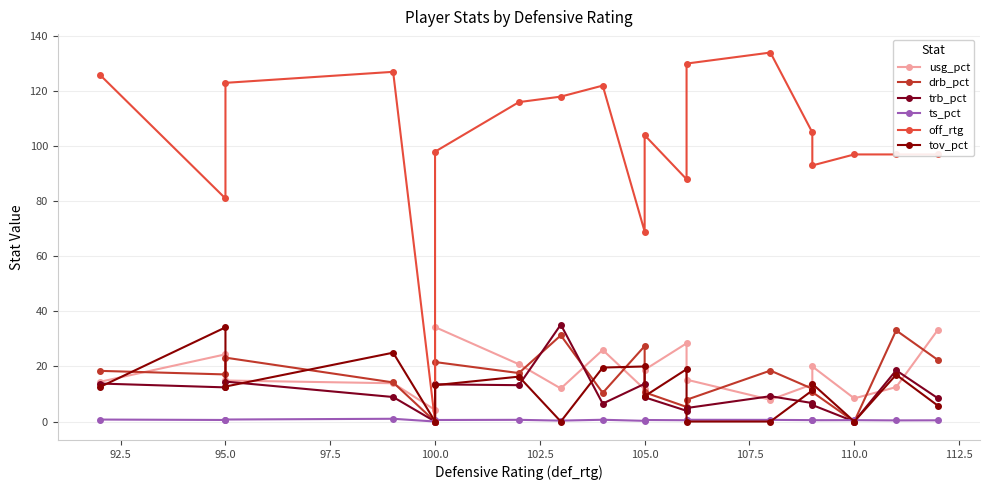

Does the chart display data point markers on the line(s)?

Yes